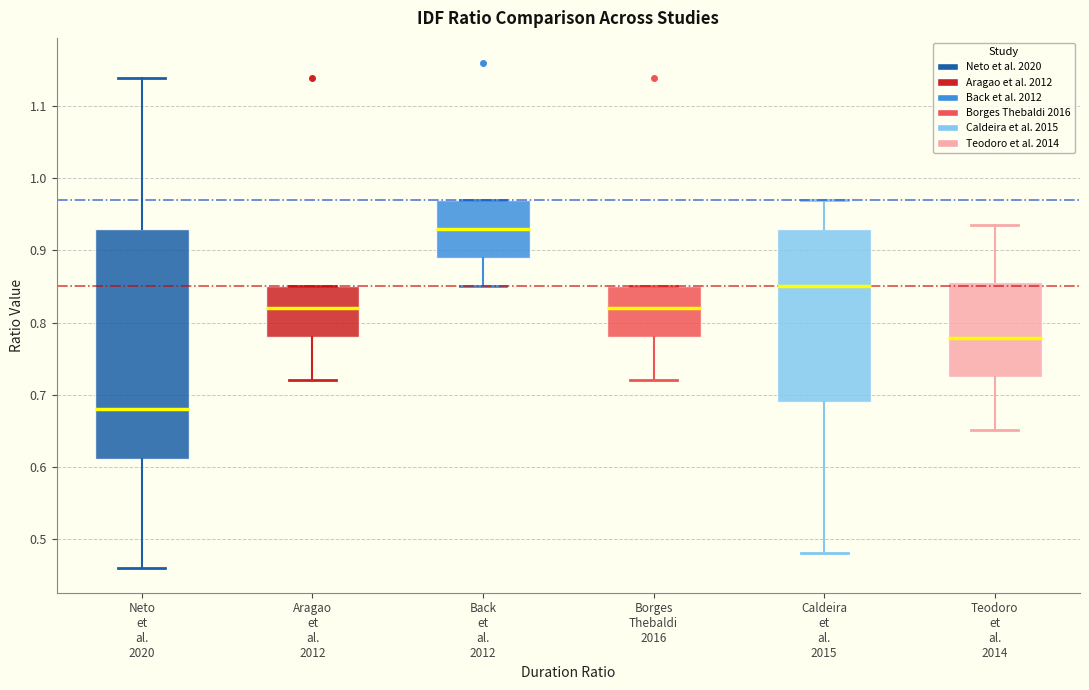

Which box's median line is the lowest?

Neto et al. 2020